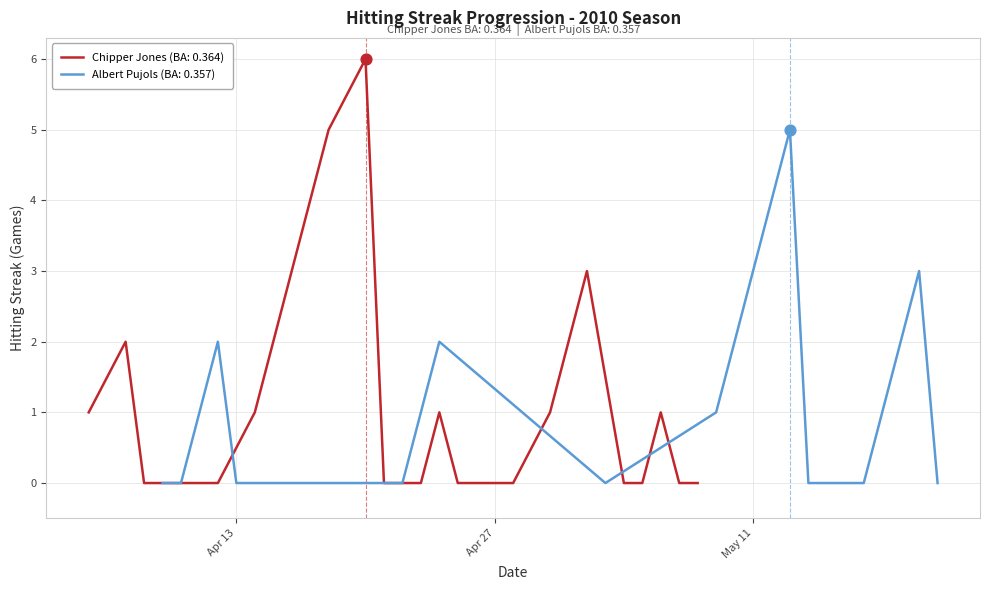

Is the value of Chipper Jones Streak at 6 greater than the value of Albert Pujols Streak at 4?

Yes